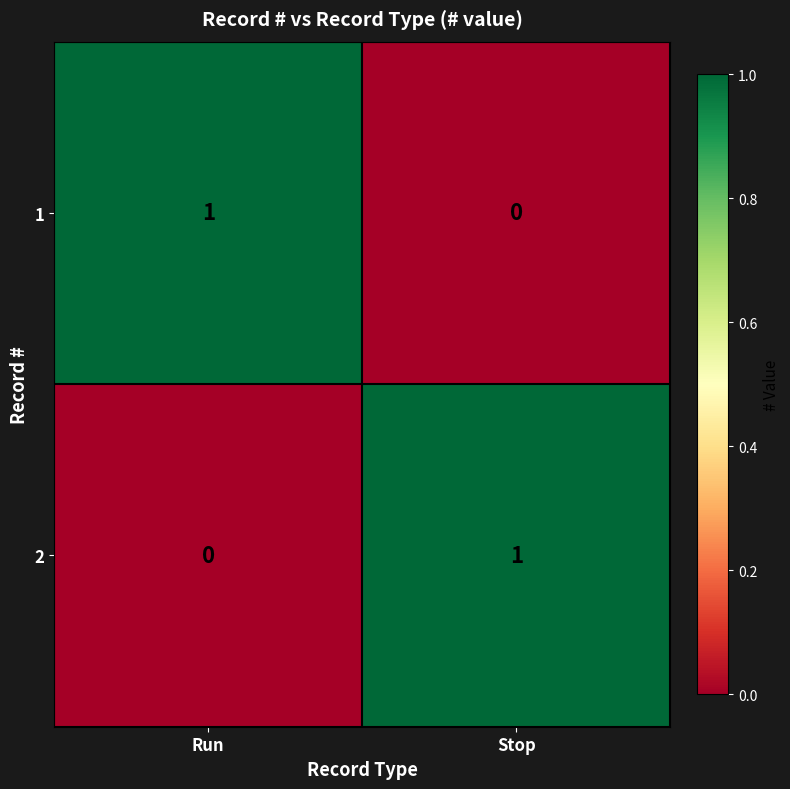

The value of 2 at Stop is 1. True or false?

True